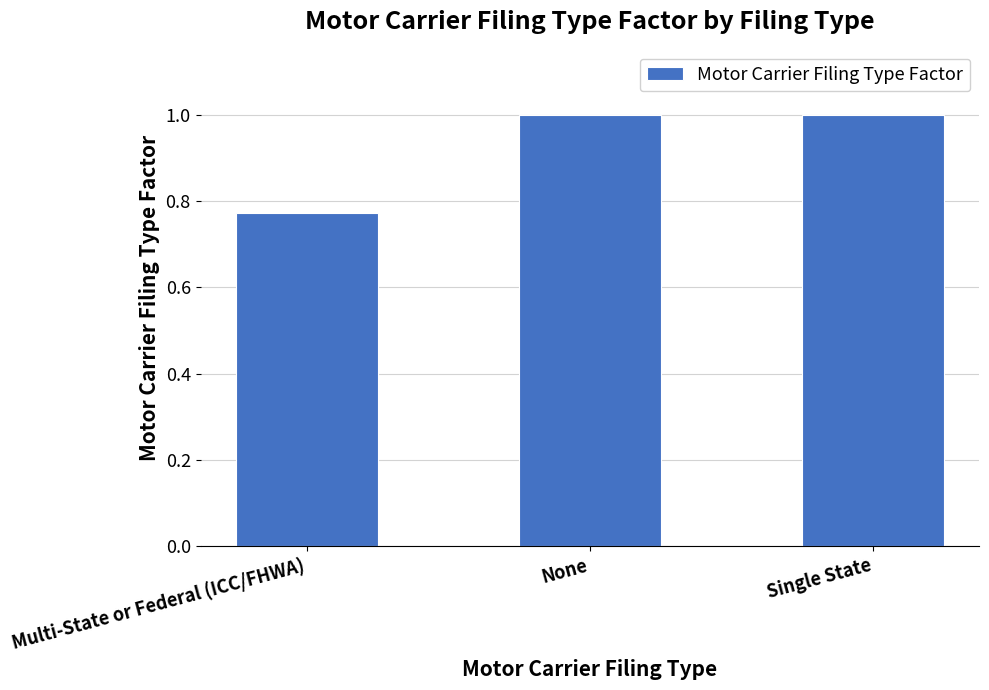

At which category does the chart reach its minimum across all series?

Multi-State or Federal (ICC/FHWA)